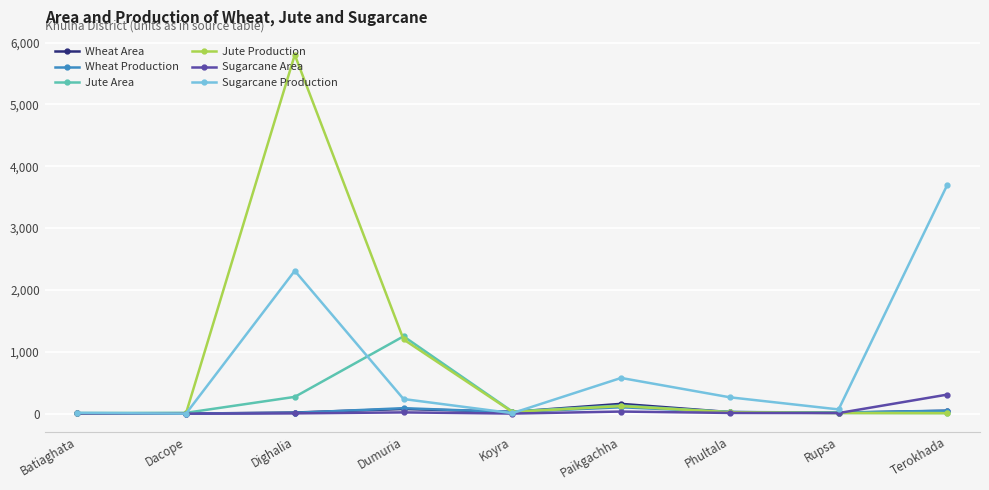

Which series has the widest spread of values?

Jute Production